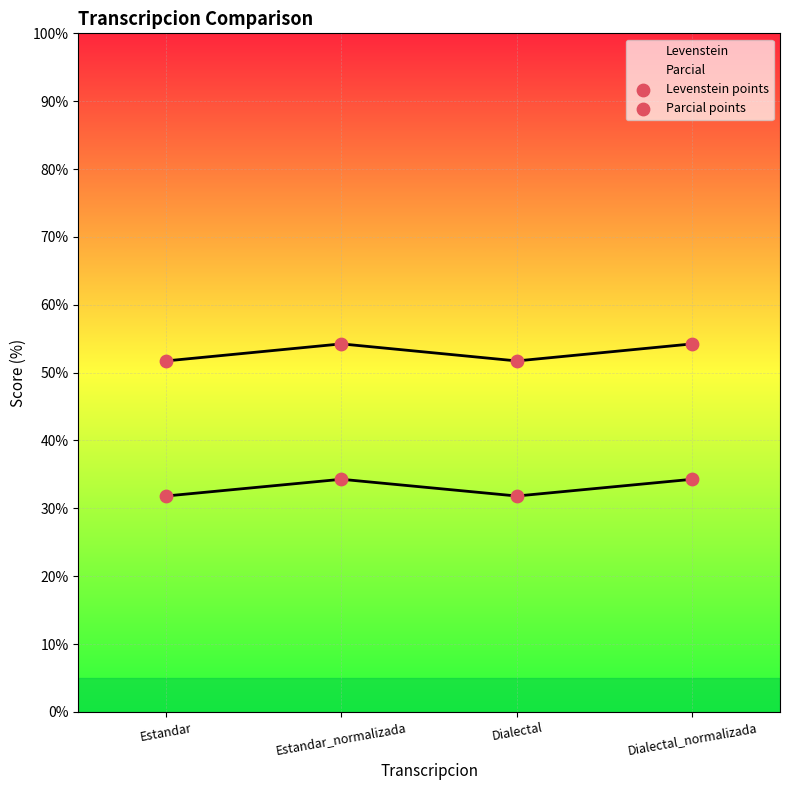

Which series has the largest total across all categories?

Parcial points